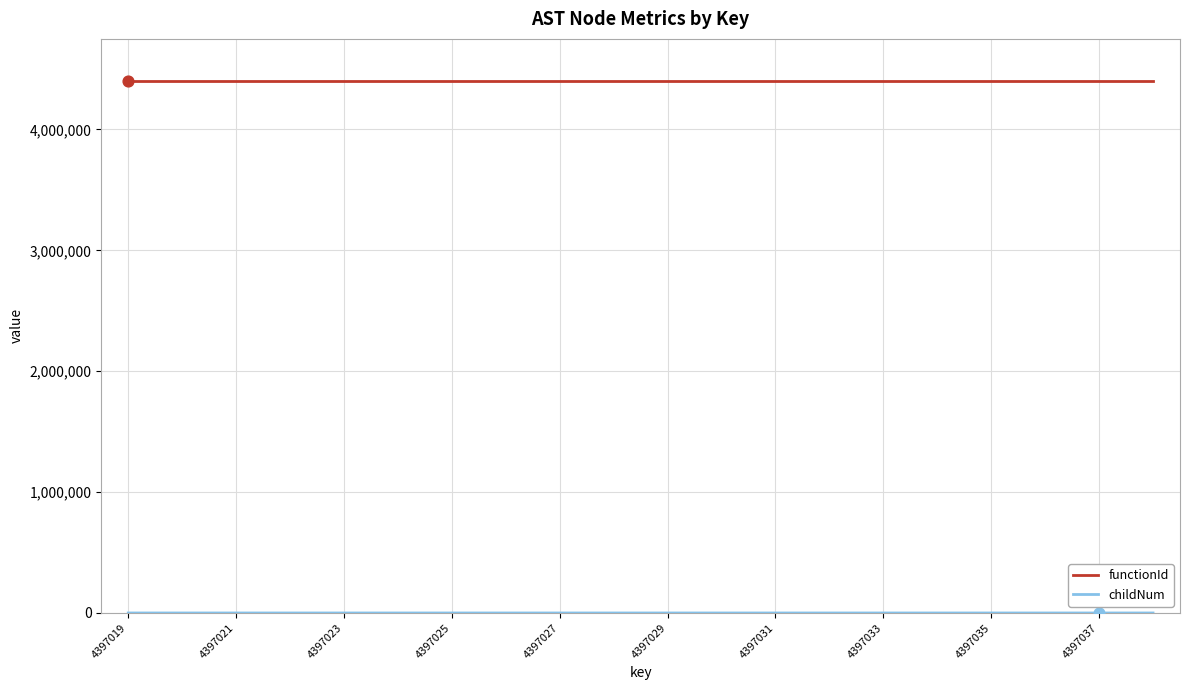

Which series has the largest total across all categories?

functionId